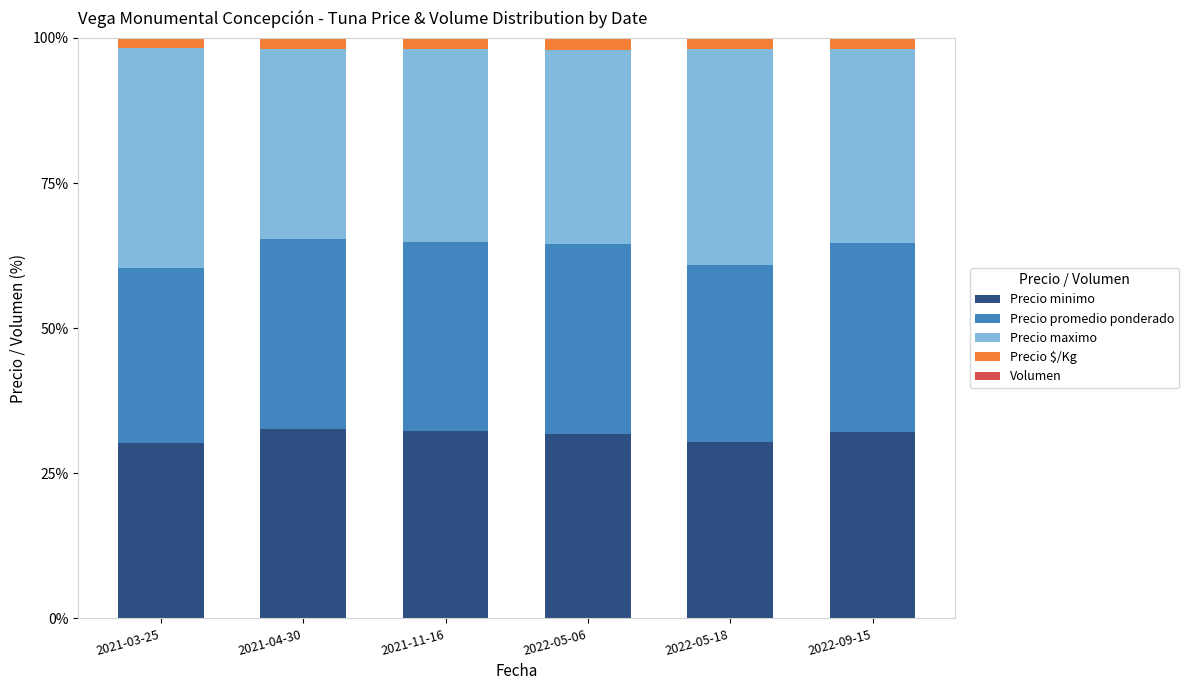

The value of Precio minimo at 2022-09-15 is 32.0. True or false?

True